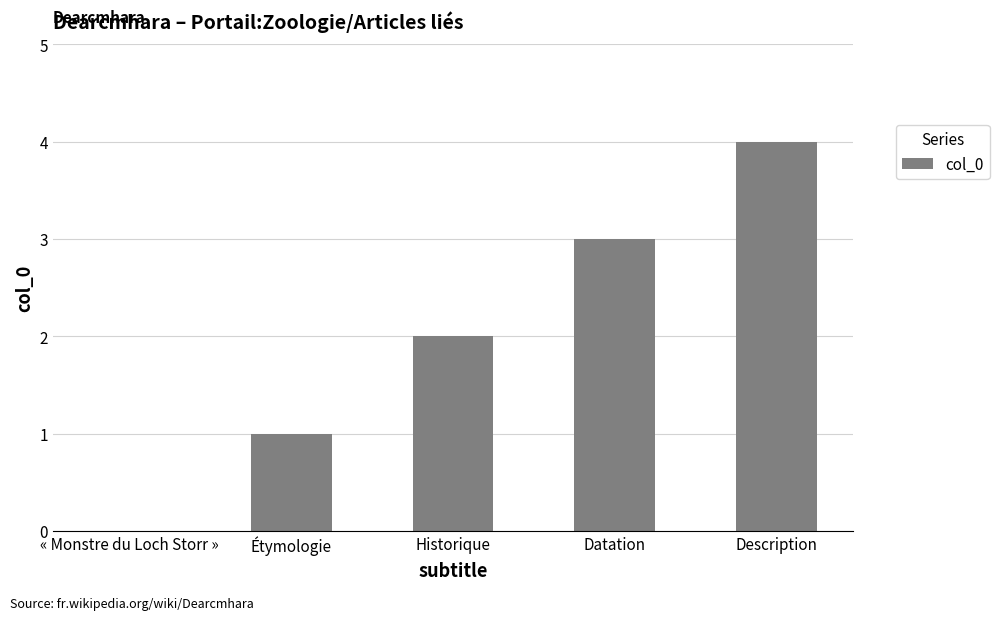

What is the sum of all values?

10